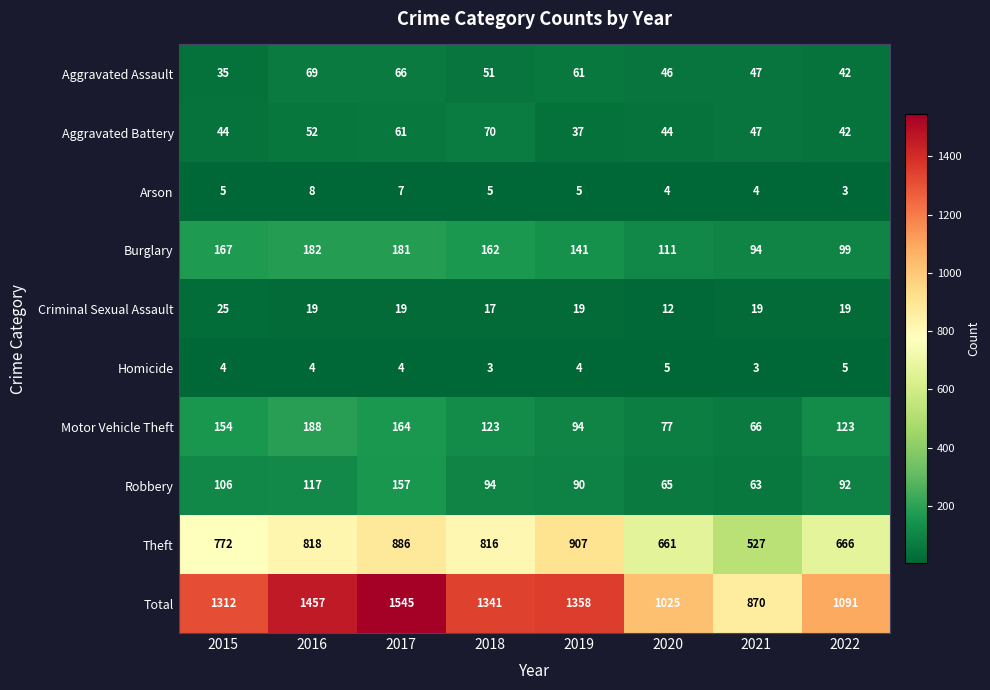

What is the sum of all Aggravated Assault values?

417